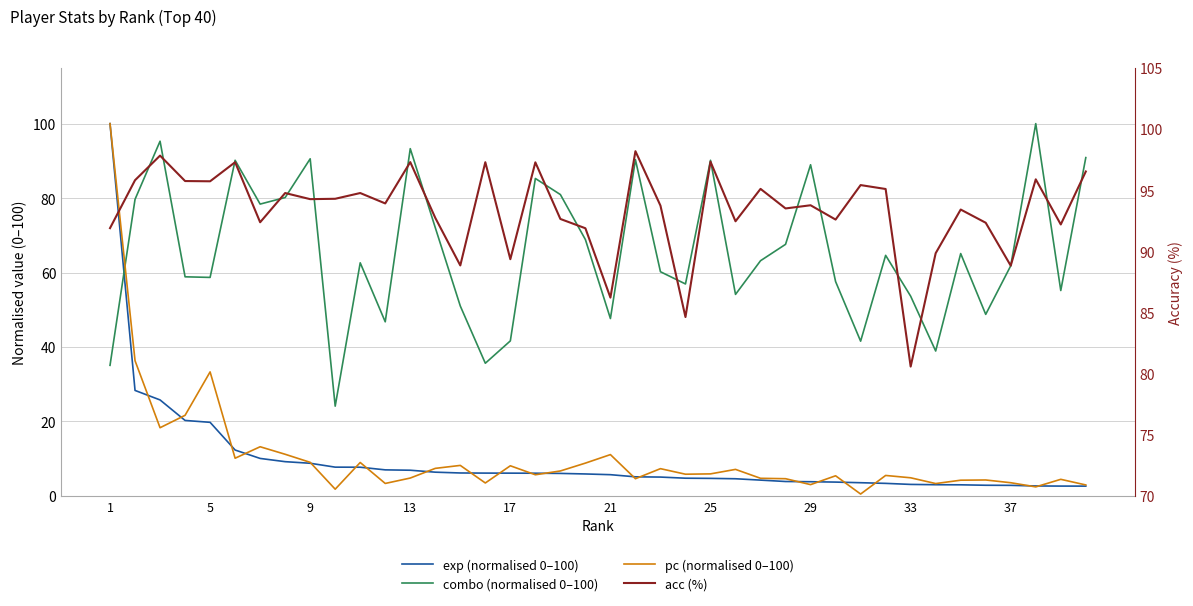

Which category has the highest value across all series?

1